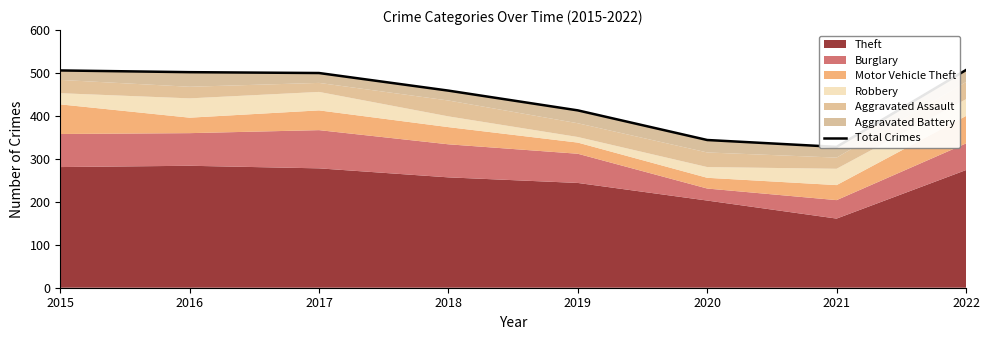

The value at 2020 is 600. True or false?

False